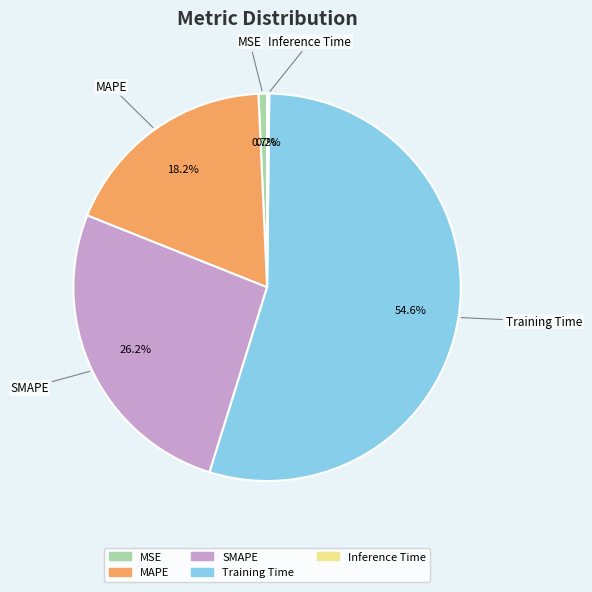

Is it true that MSE is 1% of the pie?

True